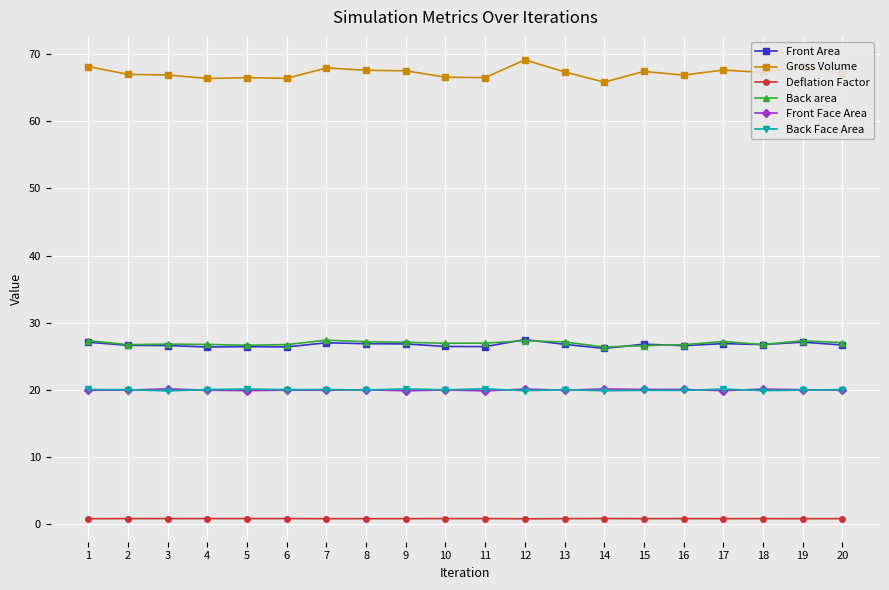

What is the spread (max minus min) of values at 14?

65.1